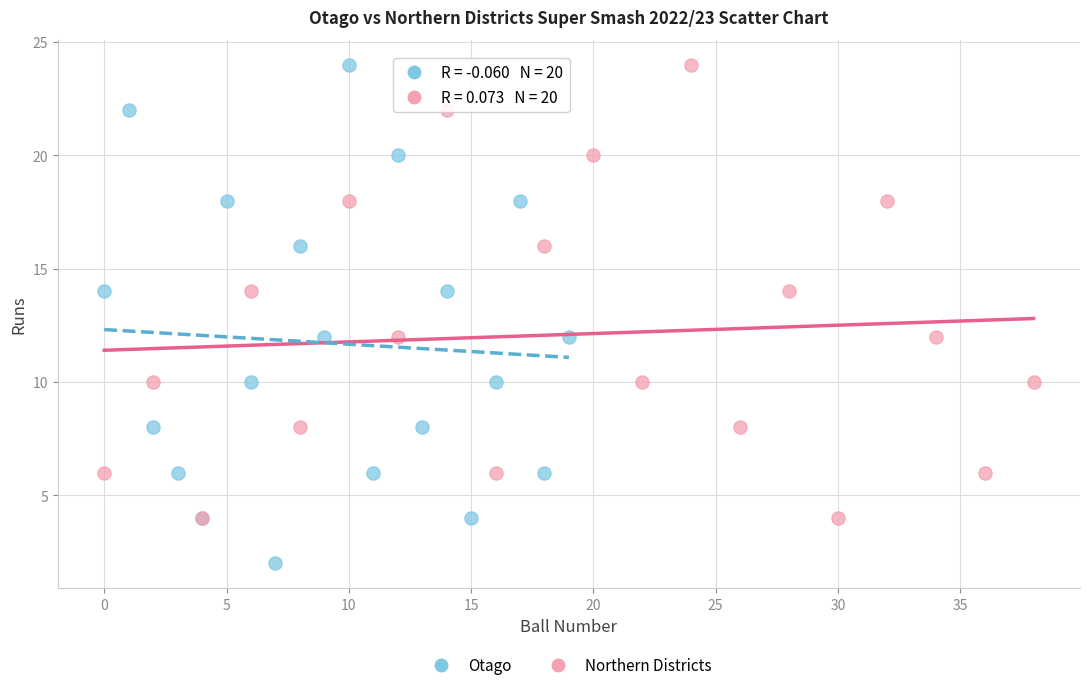

What are all the series names shown in the legend?

Otago, Northern Districts